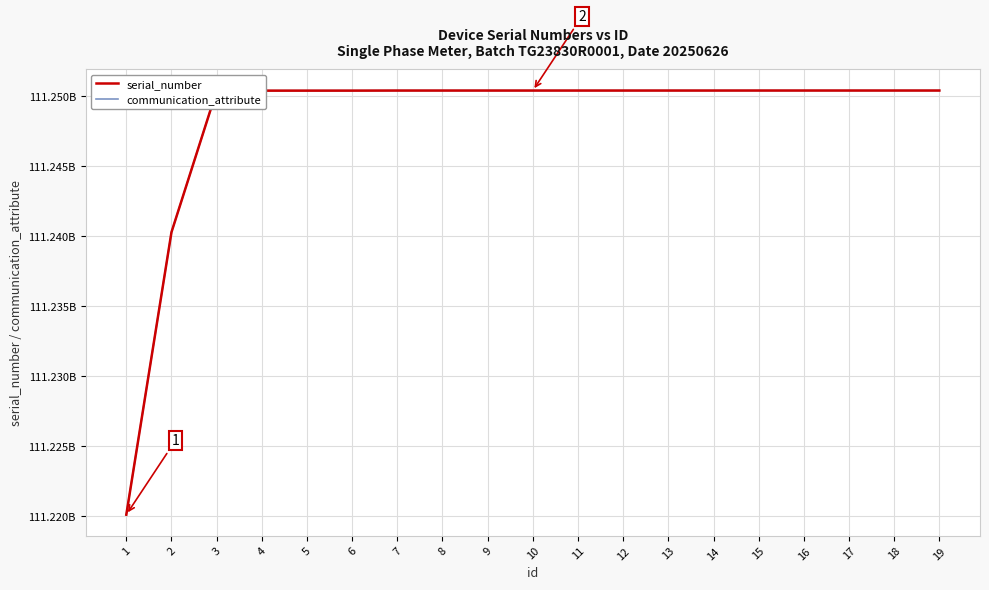

Does the chart have visible grid lines?

Yes